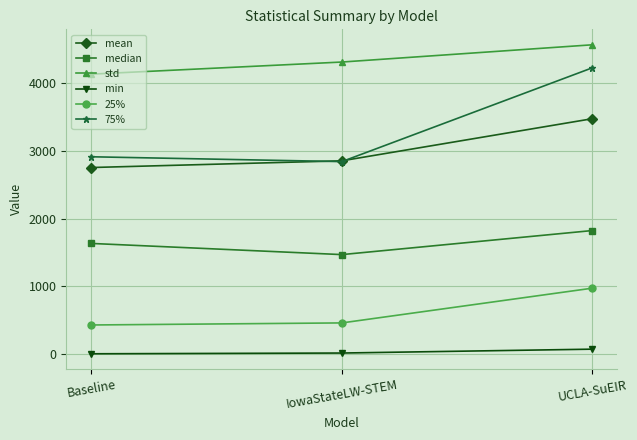

What is the label of the 3rd point from the right?

Baseline